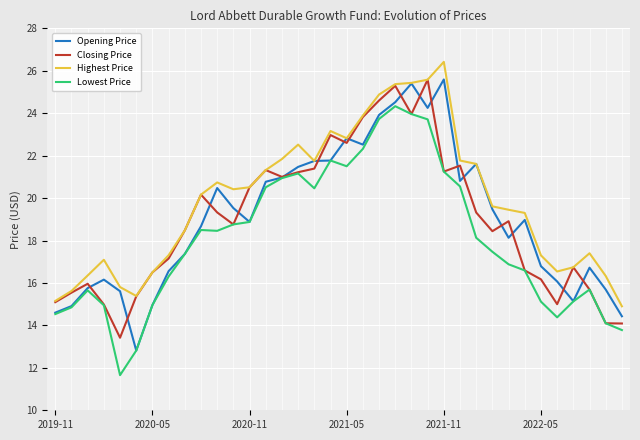

What is the greatest value displayed?

26.4